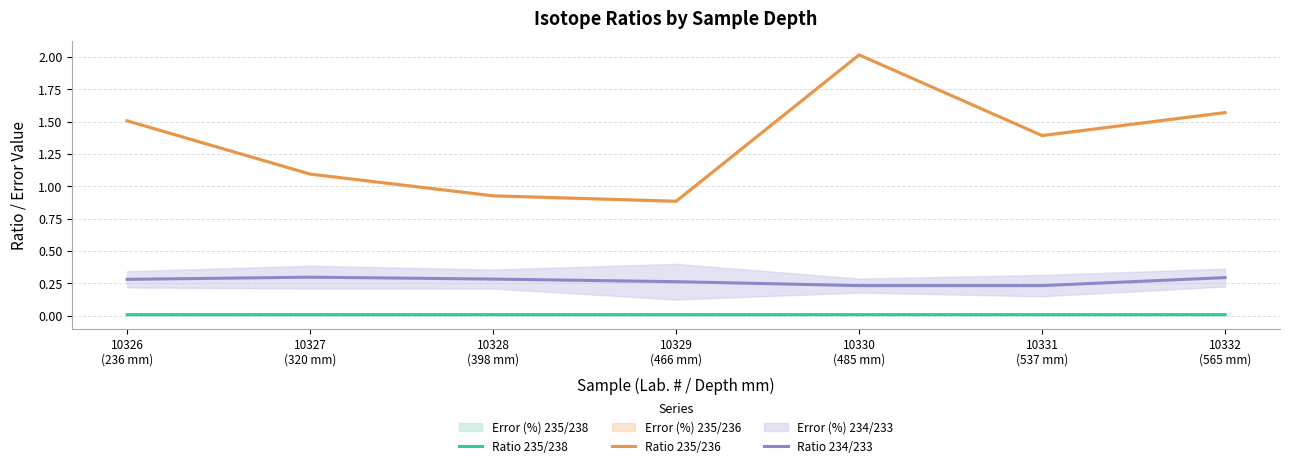

What value does the Ratio 234/233 series have at 10326
(236 mm)?

0.3